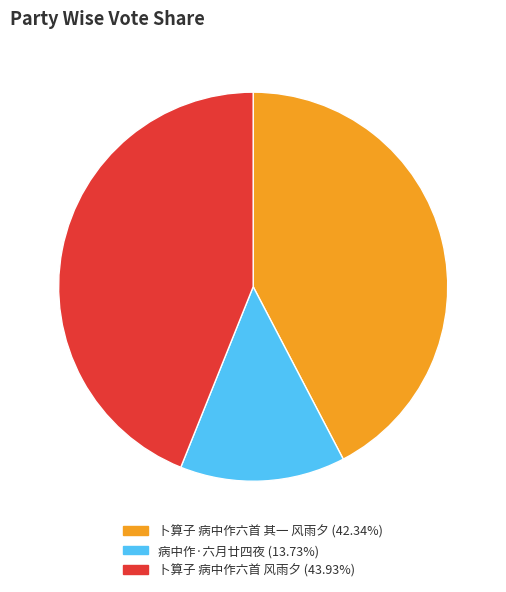

Rank the categories by value from highest to lowest.

卜算子 病中作六首 风雨夕, 卜算子 病中作六首 其一 风雨夕, 病中作·六月廿四夜